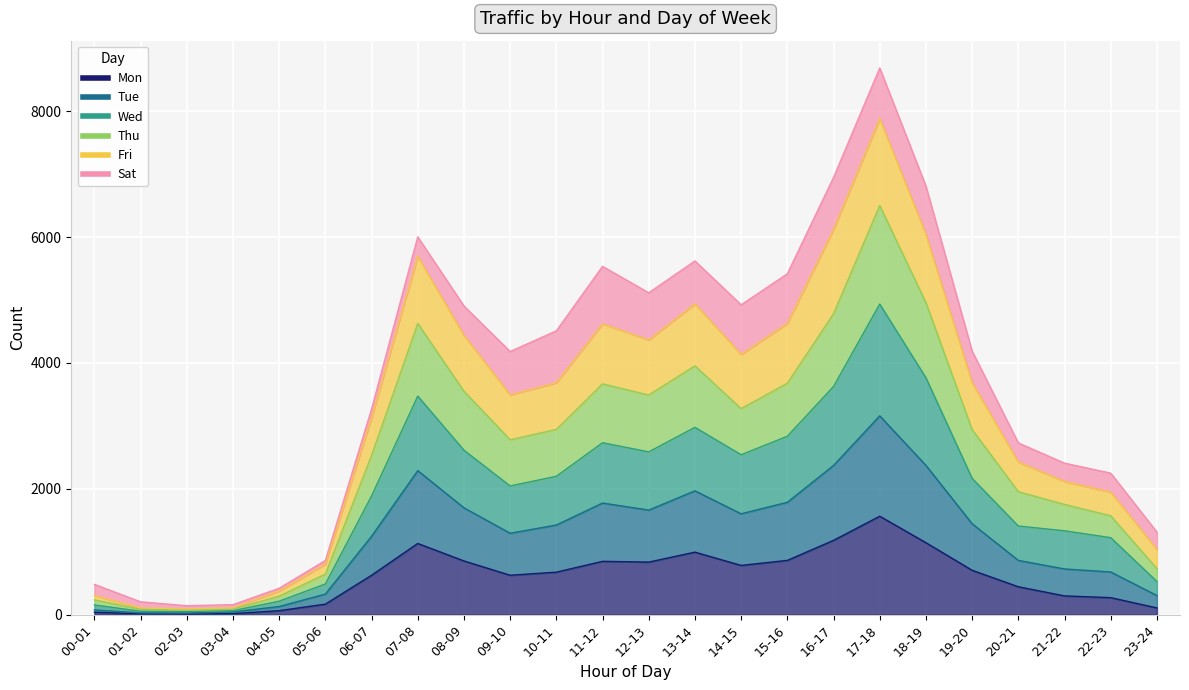

At which label is Mon closest to 787?

14-15